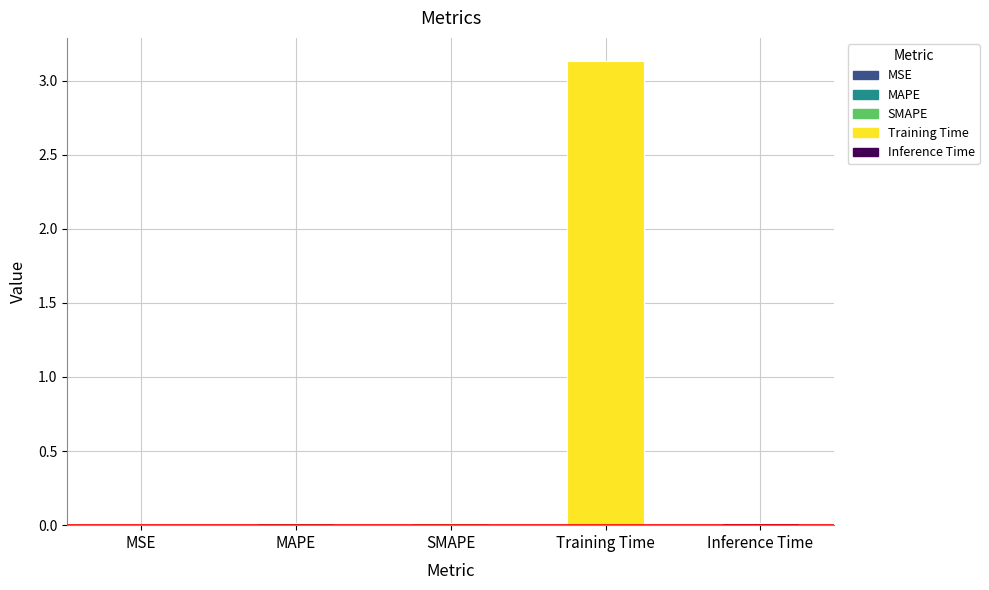

What is the label of the 4th bar from the left?

Training Time